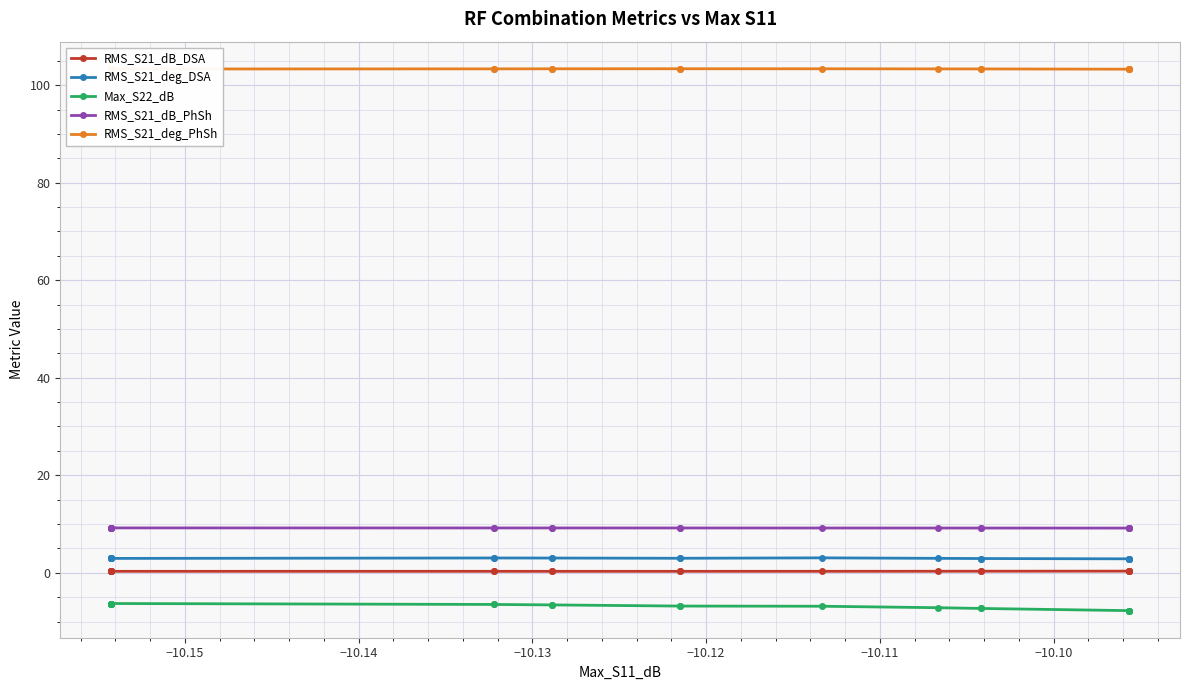

Reading left to right, what are all the values shown in this chart?

RMS_S21_dB_DSA: 0.3	0.3	0.3	0.3	0.3	0.3	0.3	0.3	0.3	0.3	0.3	0.3	0.3	0.3	0.3	0.3	0.3	0.3	0.3	0.3
RMS_S21_deg_DSA: 2.9	2.9	2.9	2.9	2.9	2.9	3.0	3.0	3.0	3.0	3.0	3.0	3.1	3.0	2.9	2.9	2.9	2.9	2.9	2.9
Max_S22_dB: -6.3	-6.3	-6.3	-6.3	-6.3	-6.3	-6.5	-6.5	-6.6	-6.6	-6.8	-6.8	-6.9	-7.2	-7.3	-7.3	-7.8	-7.8	-7.8	-7.8
RMS_S21_dB_PhSh: 9.2	9.2	9.2	9.2	9.2	9.2	9.2	9.2	9.2	9.2	9.2	9.2	9.2	9.2	9.2	9.2	9.2	9.2	9.2	9.2
RMS_S21_deg_PhSh: 103.3	103.3	103.3	103.3	103.3	103.3	103.3	103.3	103.4	103.4	103.4	103.4	103.4	103.3	103.3	103.3	103.3	103.3	103.3	103.3